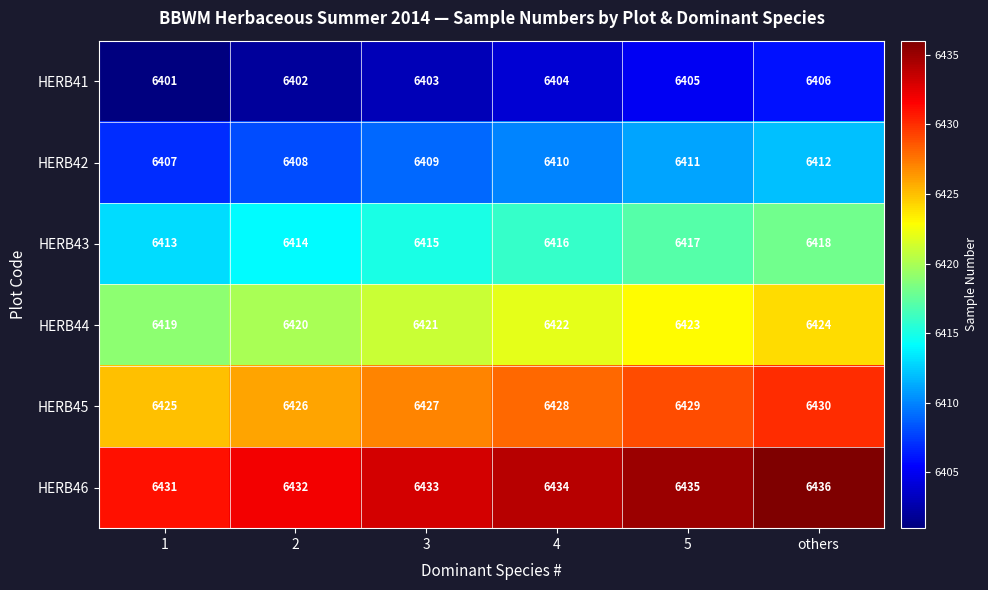

How many HERB45 values are between 6426 and 6429?

4